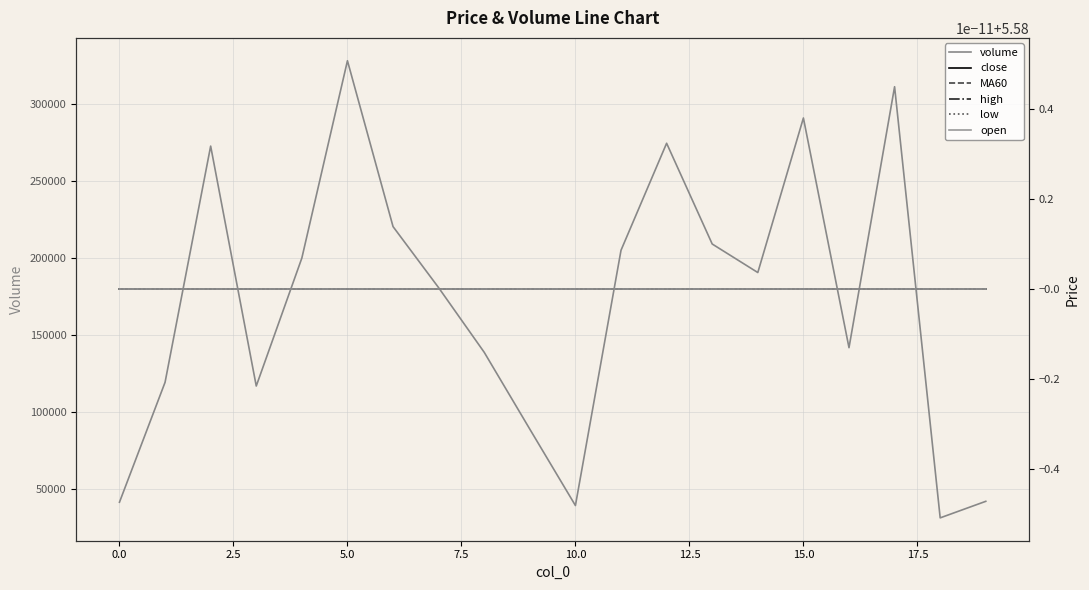

What is the greatest value displayed?

327808.6